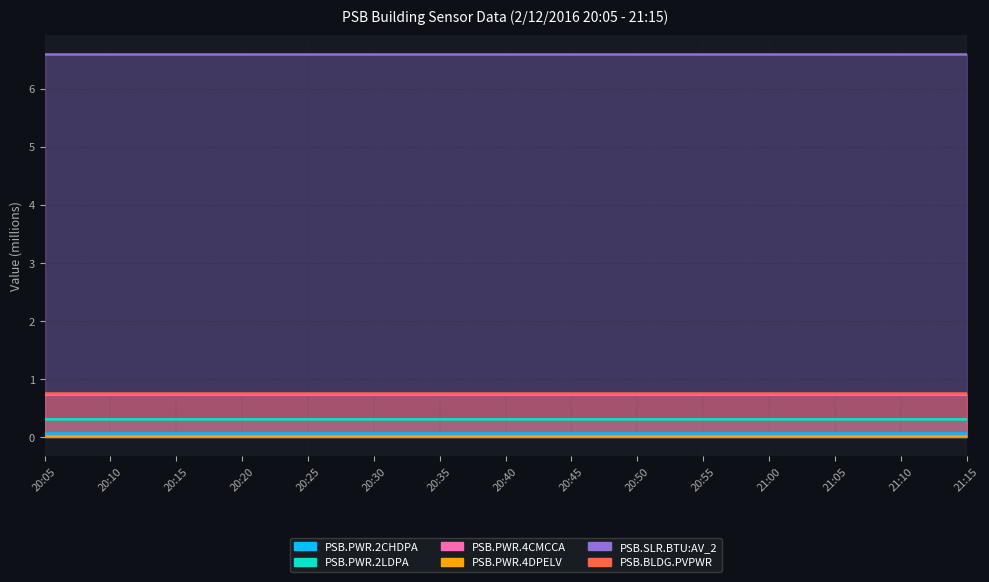

Which category has the lowest value in the Point_6 (PSB.PWR.2LDPA) series?

20:05